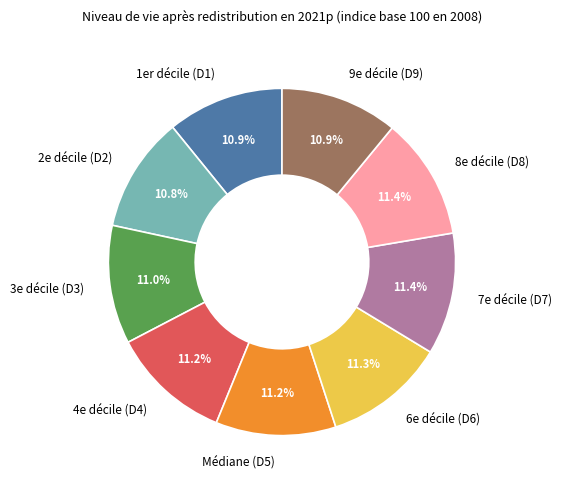

What percentage is NOT represented by 1er décile (D1)?

89.1%